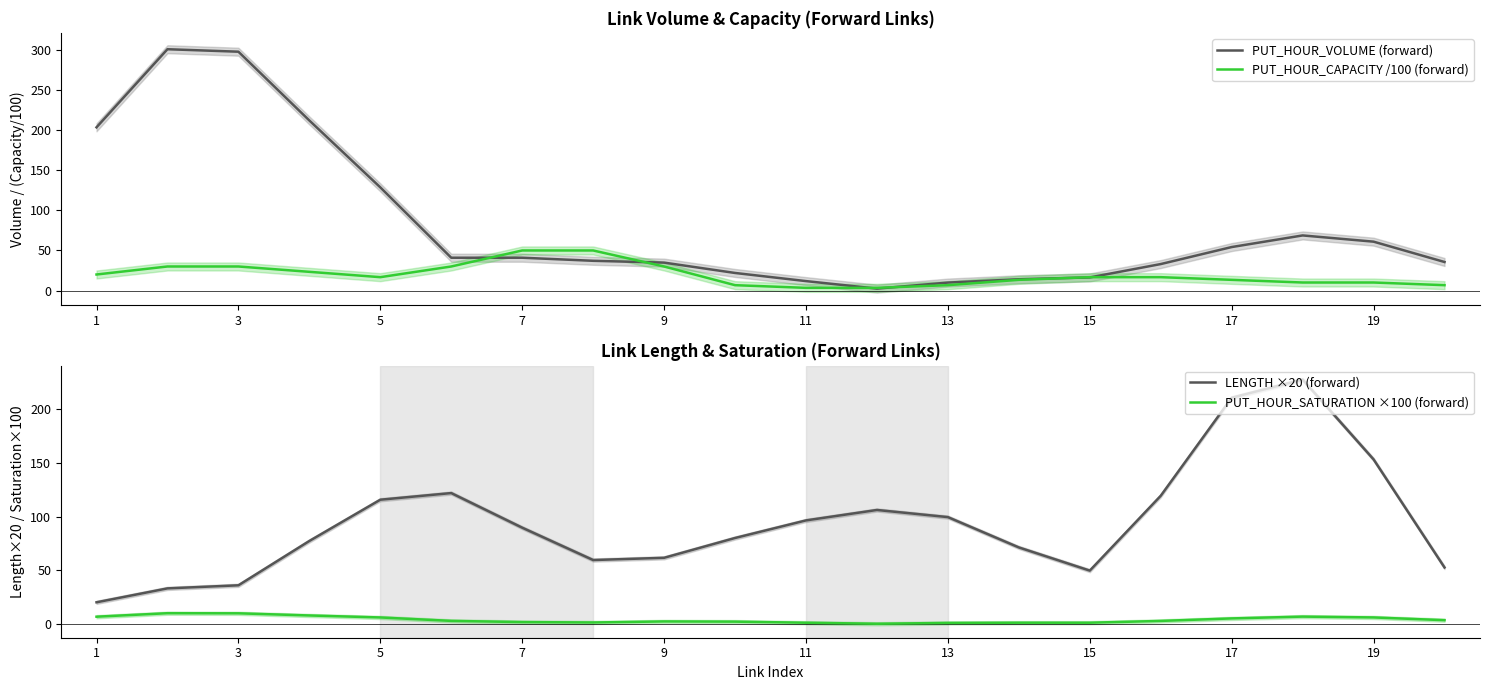

Count the number of data series in this chart.

4